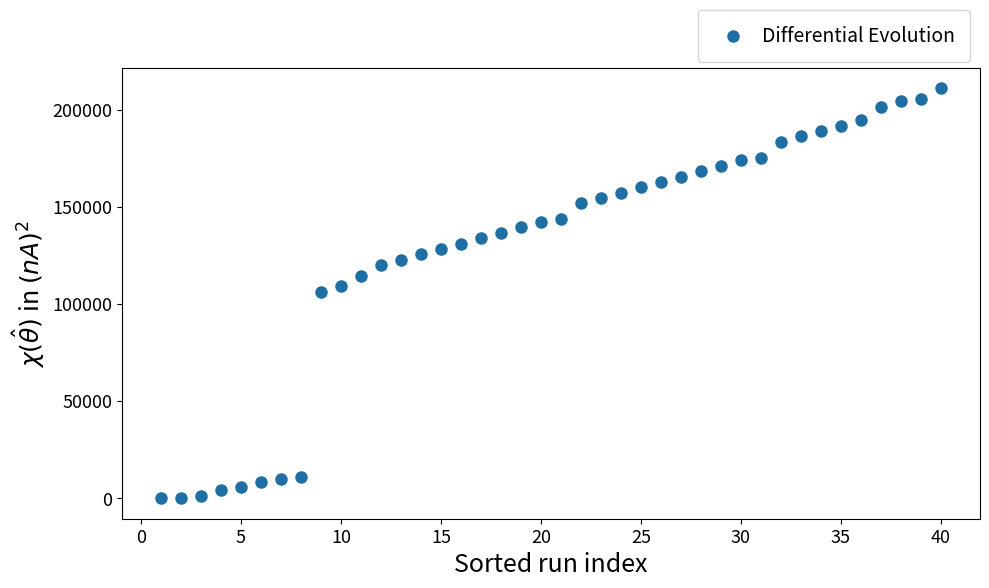

What is the range of Y values (max minus min)?

211140